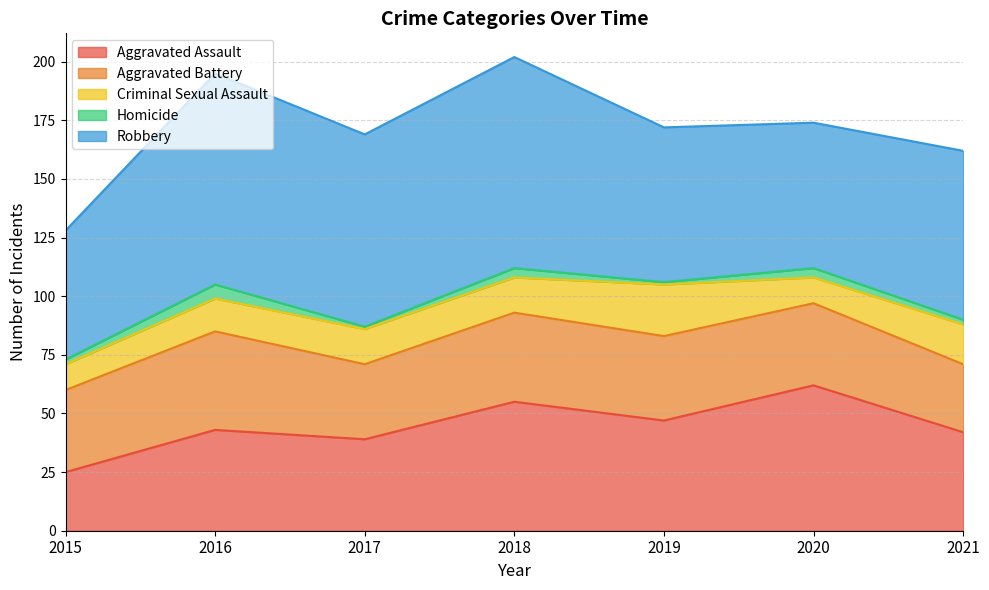

Where is the first local maximum for Criminal Sexual Assault?

2019